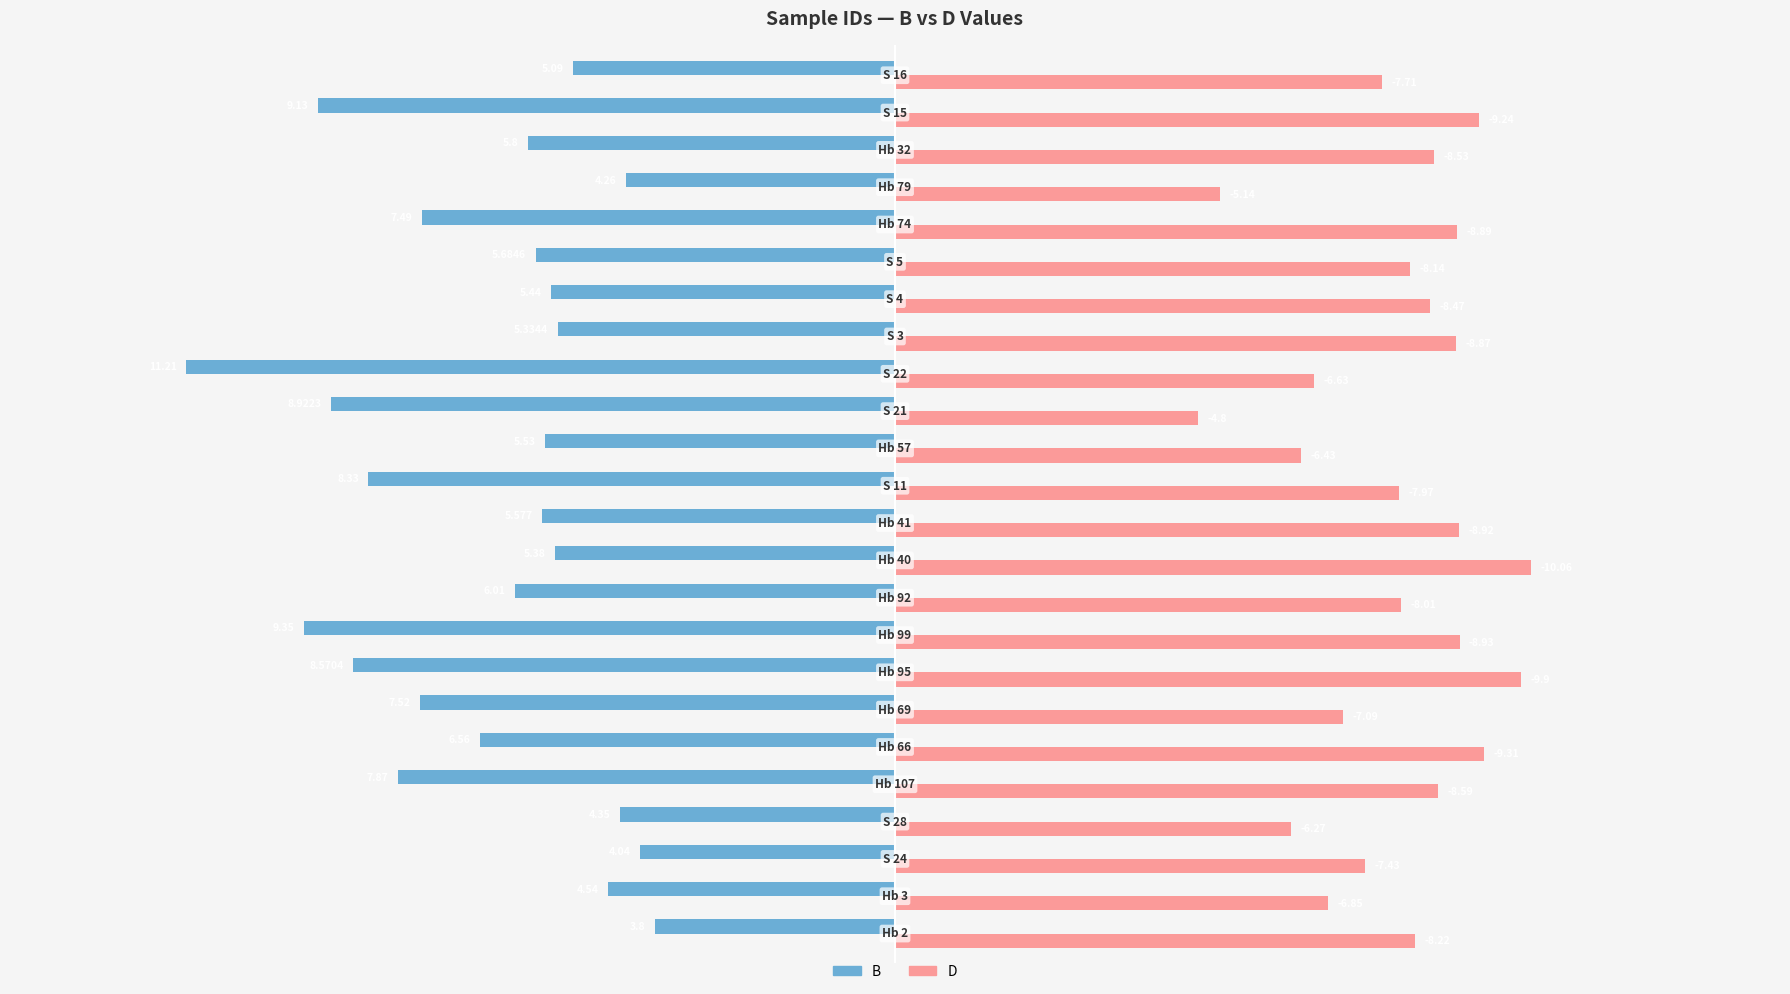

Which series has the widest spread of values?

B